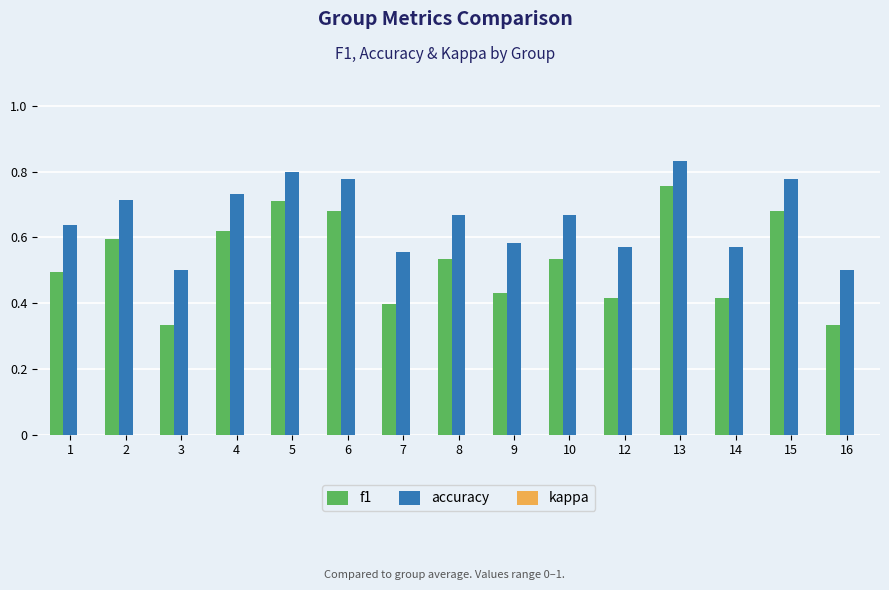

Is the value of f1 at 10 greater than the value of accuracy at 4?

No